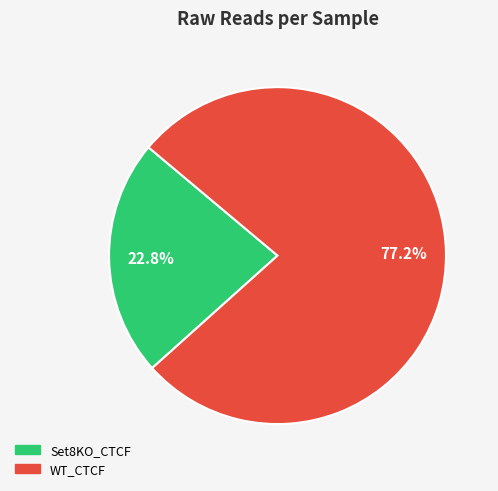

What percentage is NOT represented by WT_CTCF?

22.8%